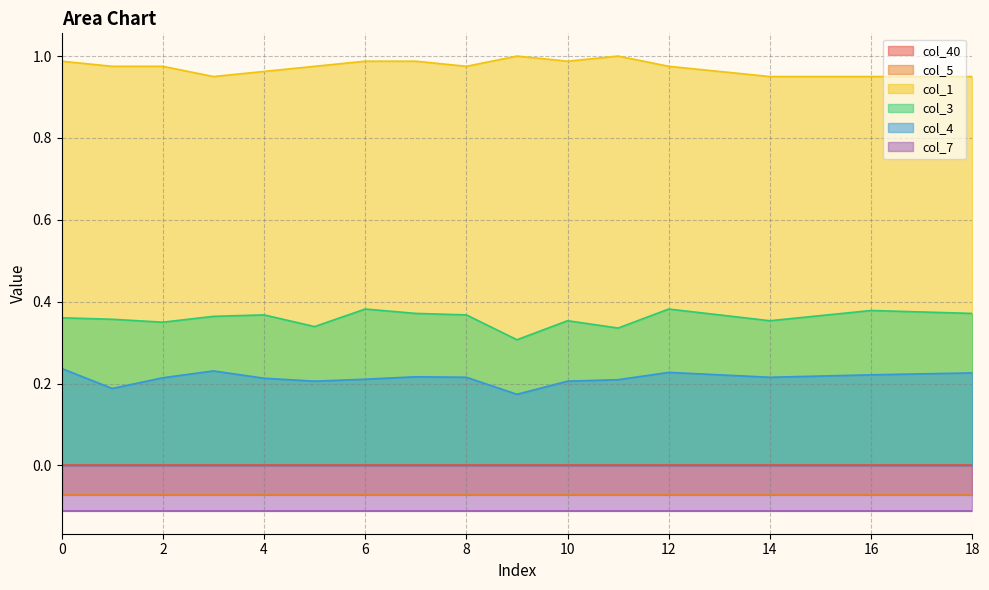

Which category has the lowest value across all series?

9